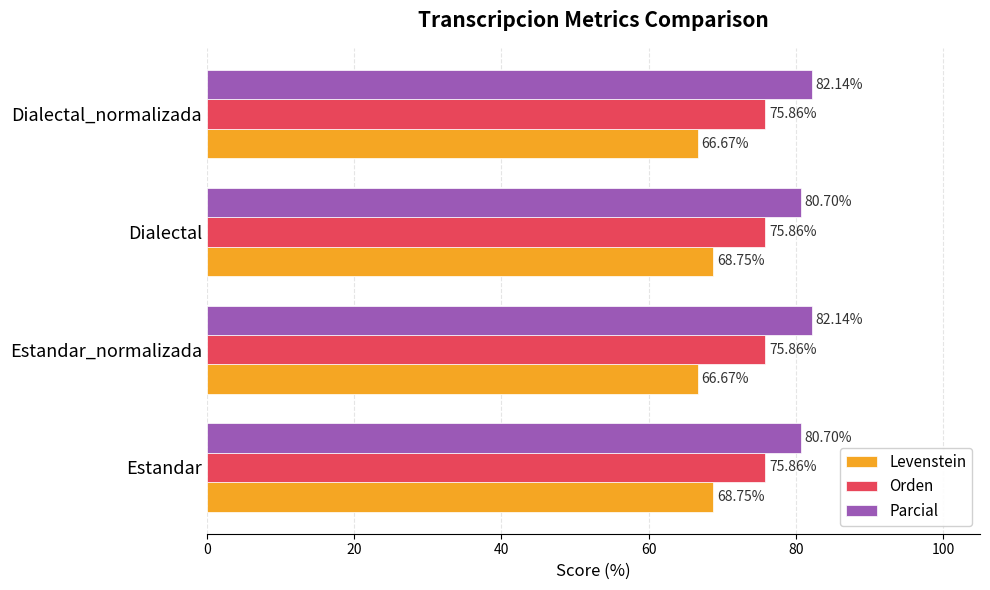

What is the total value across all series at Estandar_normalizada?

224.7